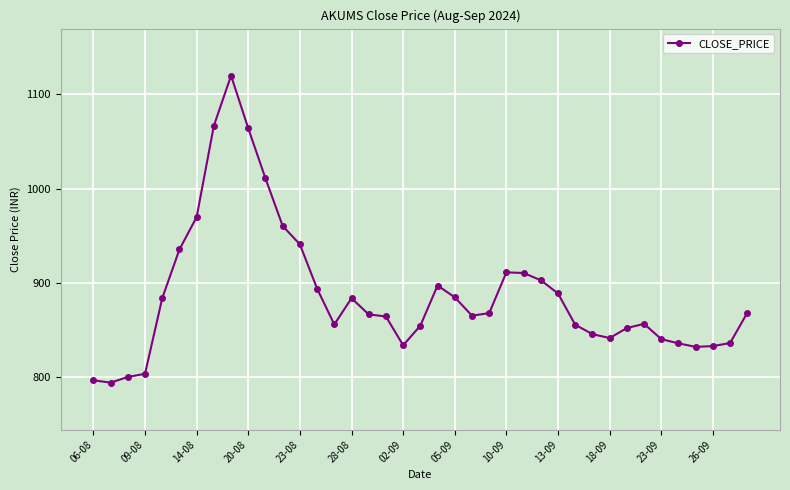

Does the chart have visible grid lines?

Yes